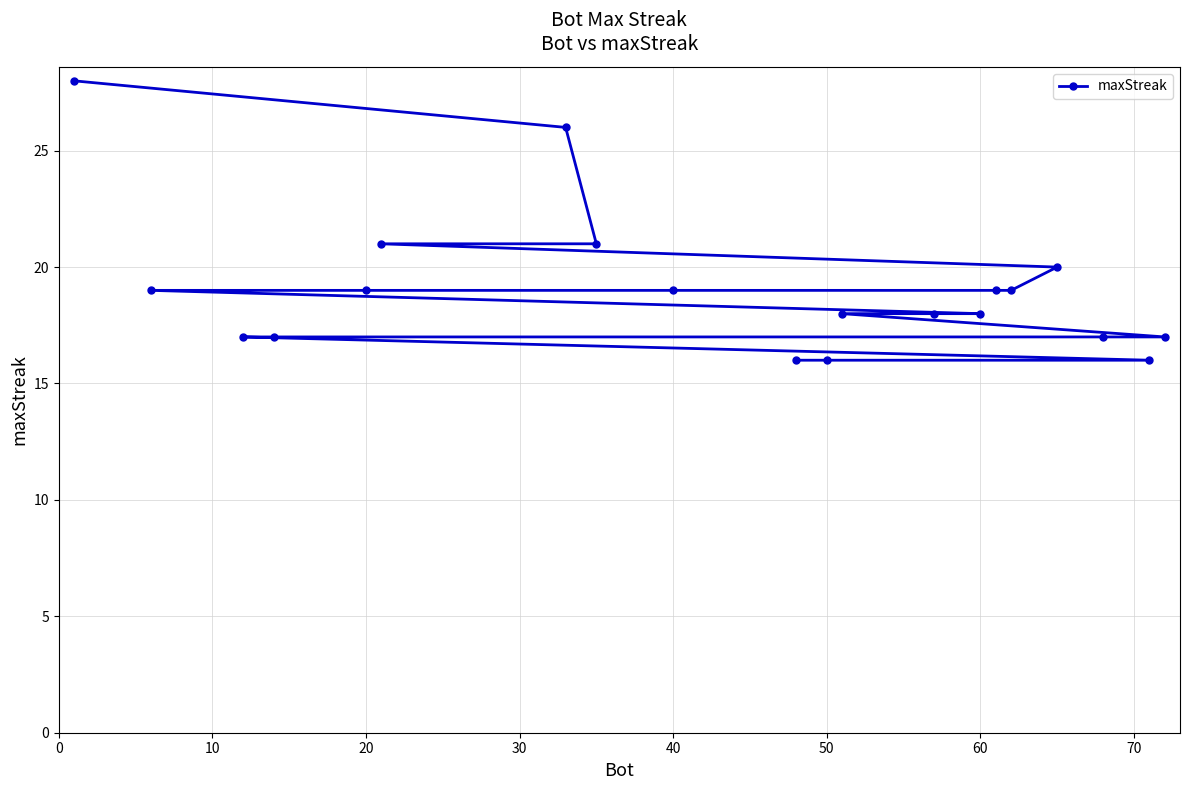

Approximately how many times larger is the value at 20 compared to 60?

1.1